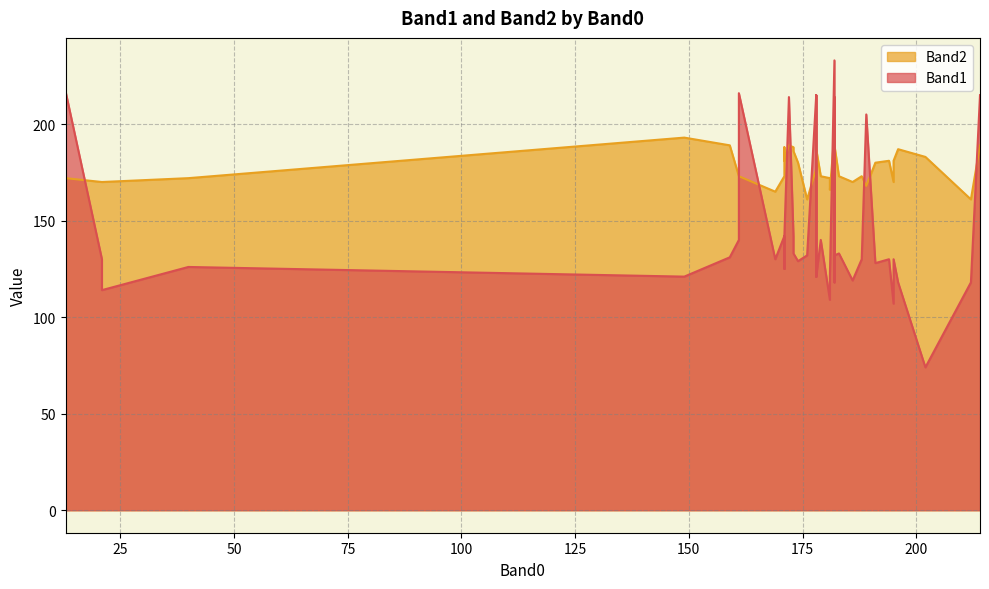

Does the chart have visible grid lines?

Yes